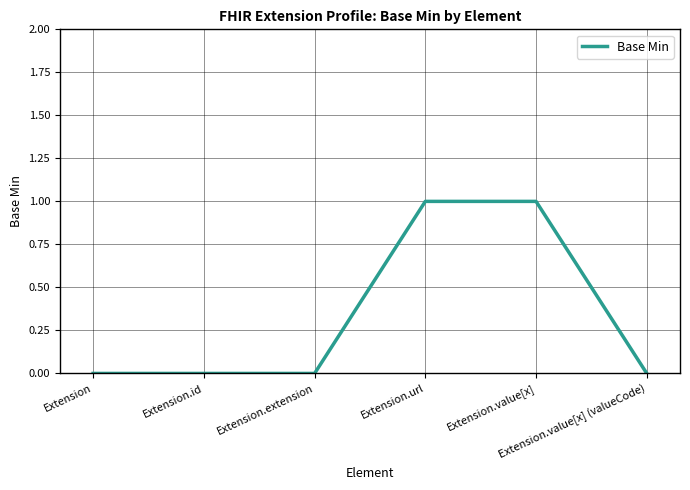

Does the chart have visible grid lines?

Yes